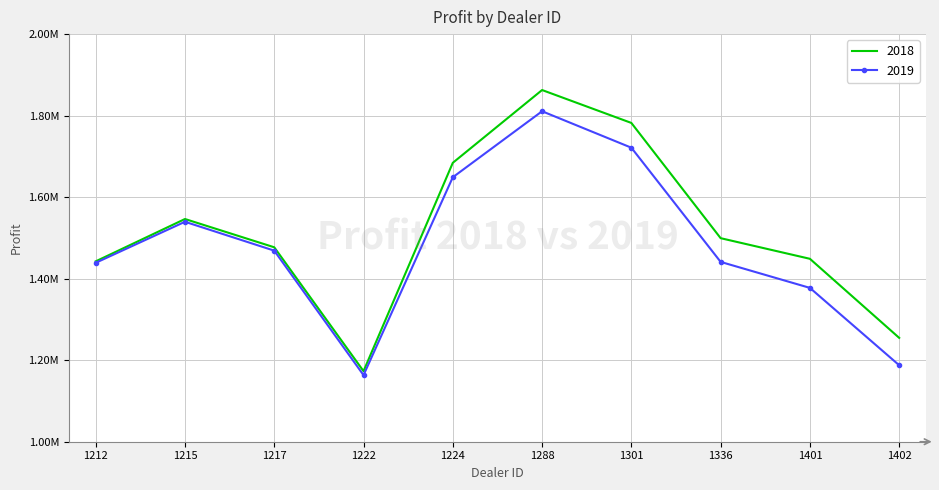

What are all the series names shown in the legend?

2018, 2019